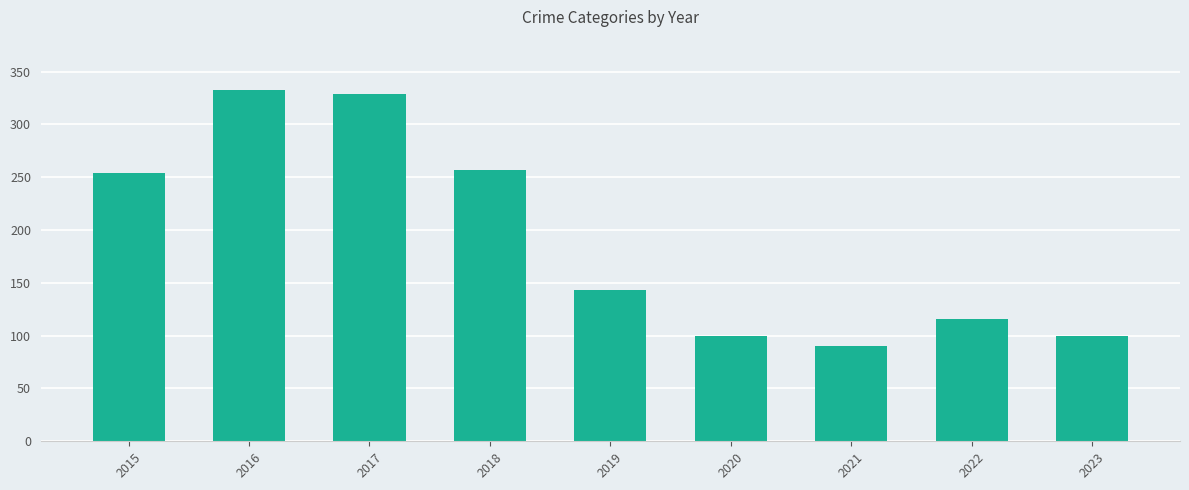

Is it true that the value at 2018 is 412?

False